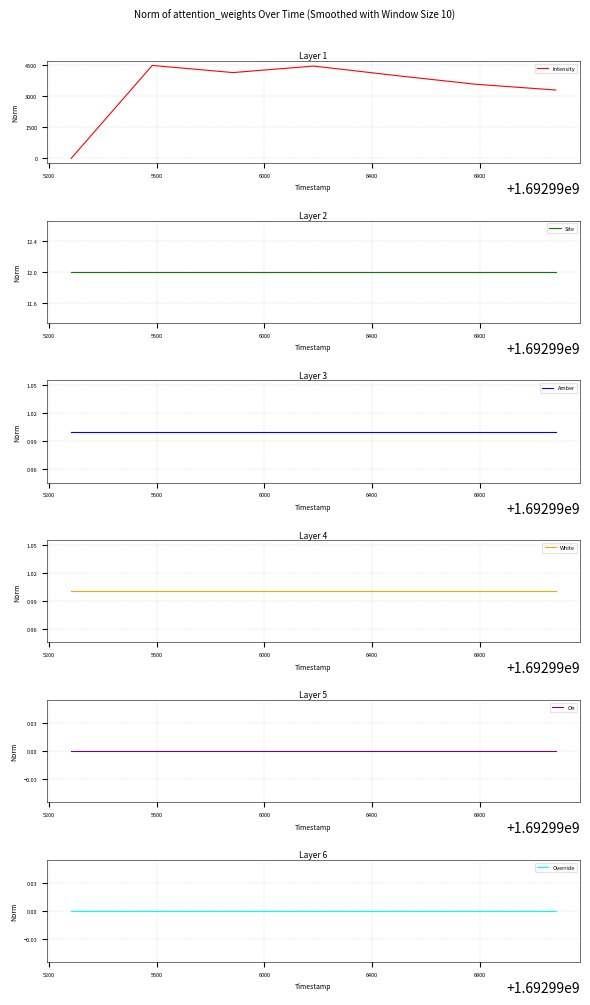

How many lines are shown in the chart?

6